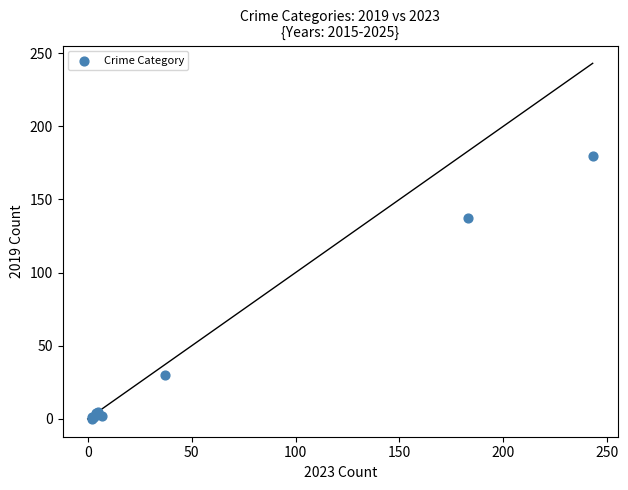

What Y value in the scatter plot is closest to 90?

137